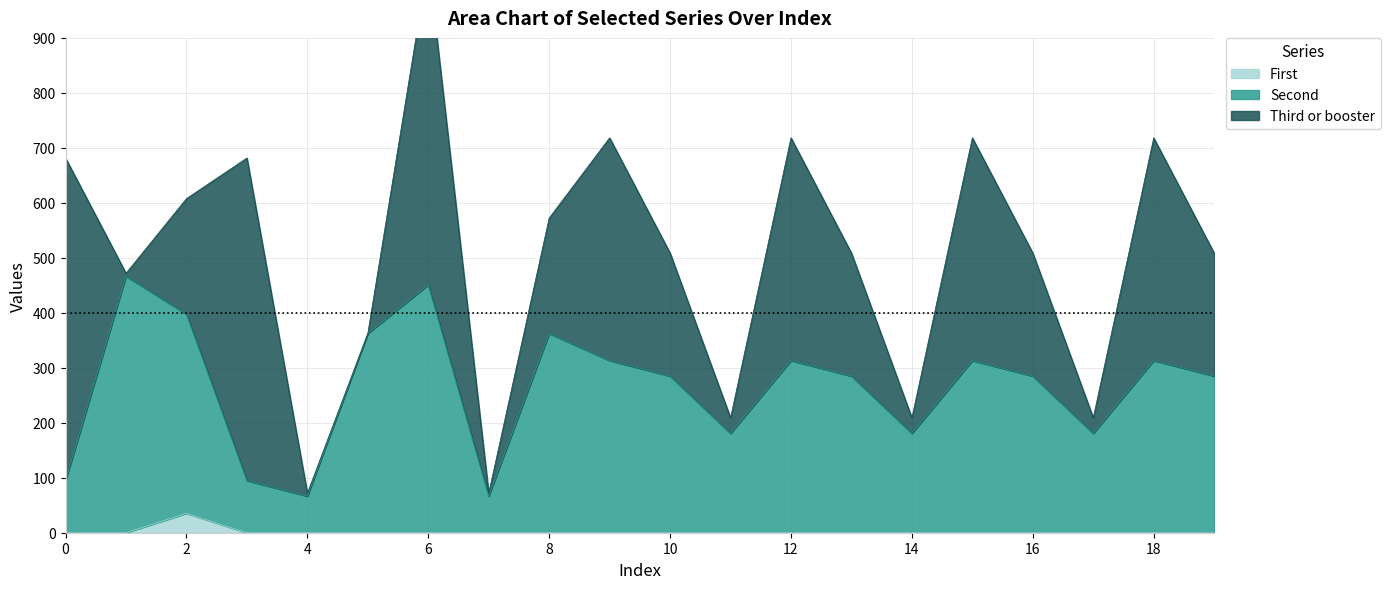

At which category does Second reach its first local valley?

4